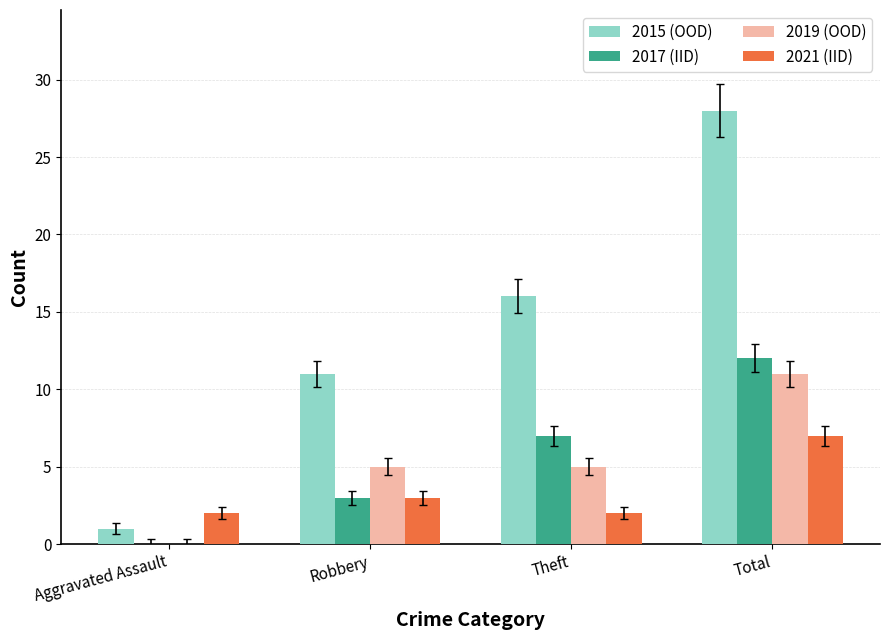

The value of 2015 (OOD) at Theft is 16. True or false?

True